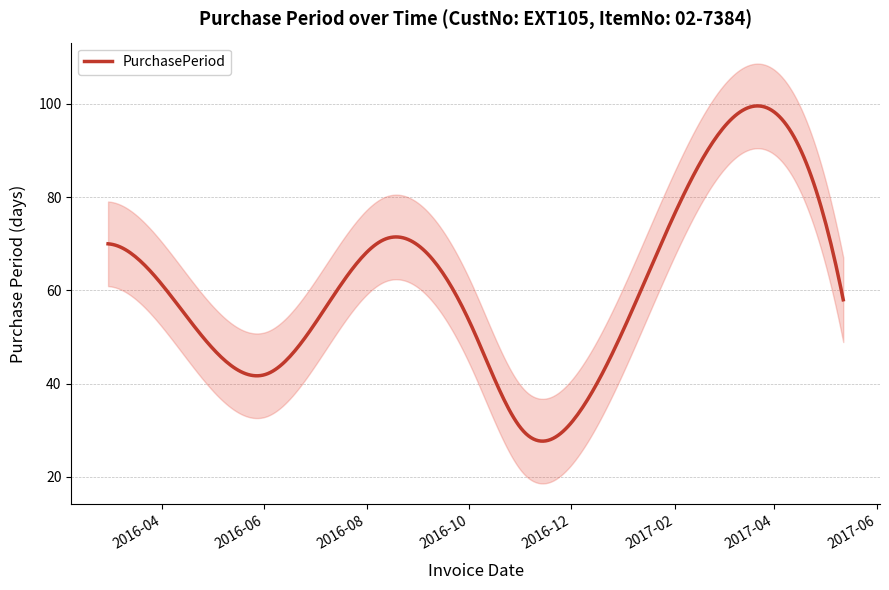

Where is the data nearest to the value 64?

2016-02-29